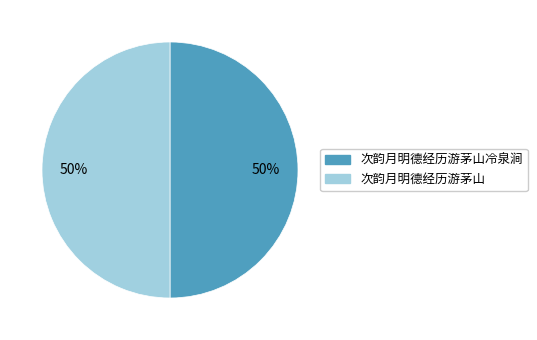

What is the ratio of the value at 次韵月明德经历游茅山冷泉涧 to the value at 次韵月明德经历游茅山?

1.0